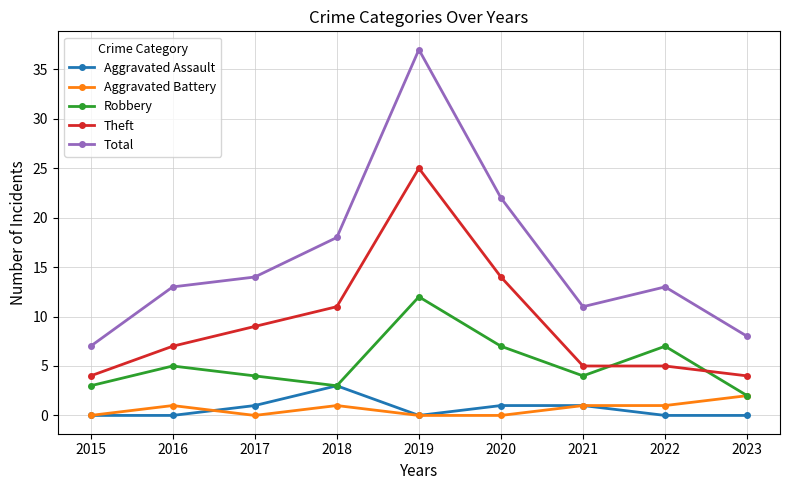

What is the average value of the Aggravated Assault series?

1